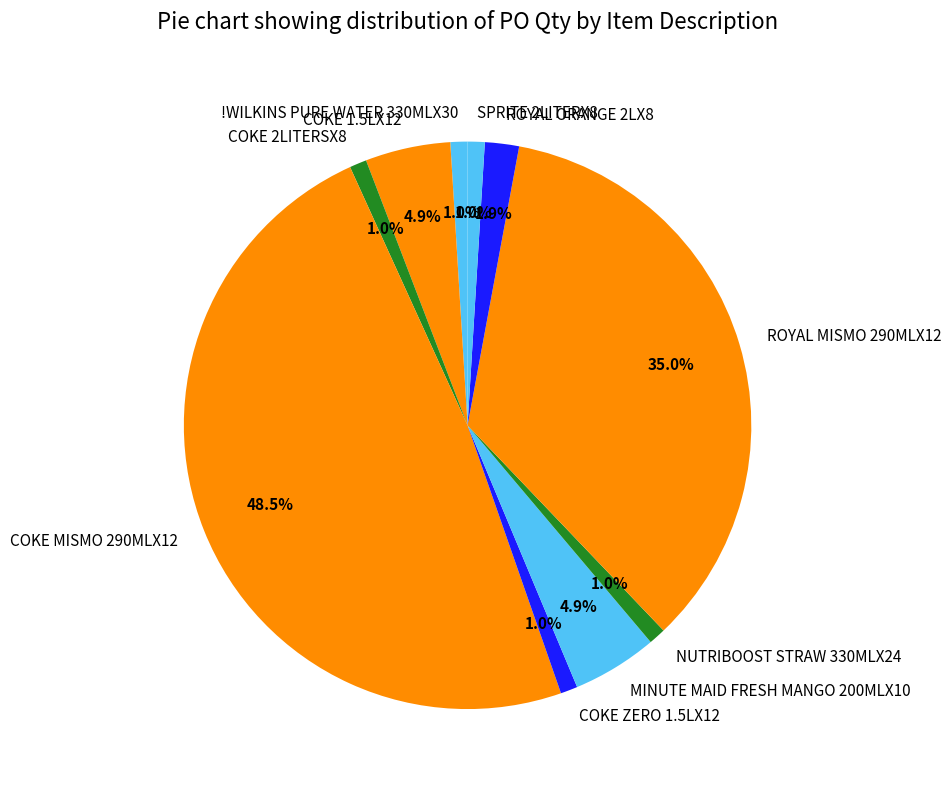

Is the sum of MINUTE MAID FRESH MANGO 200MLX10 and SPRITE 2LITERX8 greater than half?

No